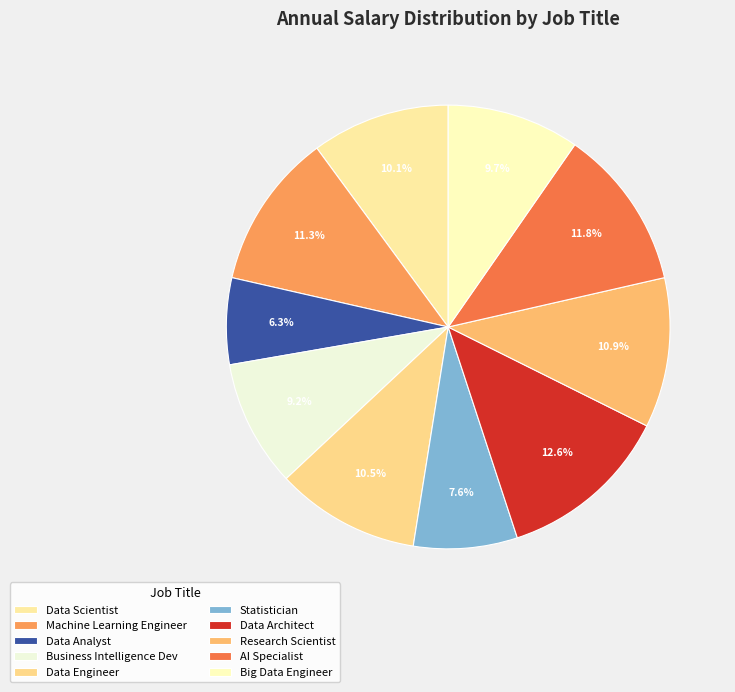

What is the largest slice in the pie chart?

Data Architect